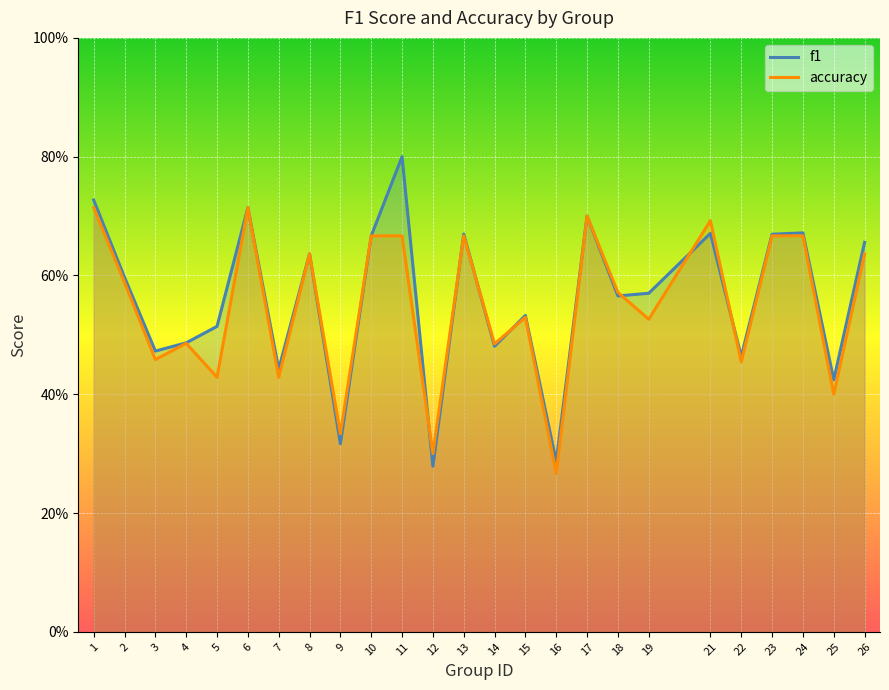

At which category does f1 reach its first local peak?

6